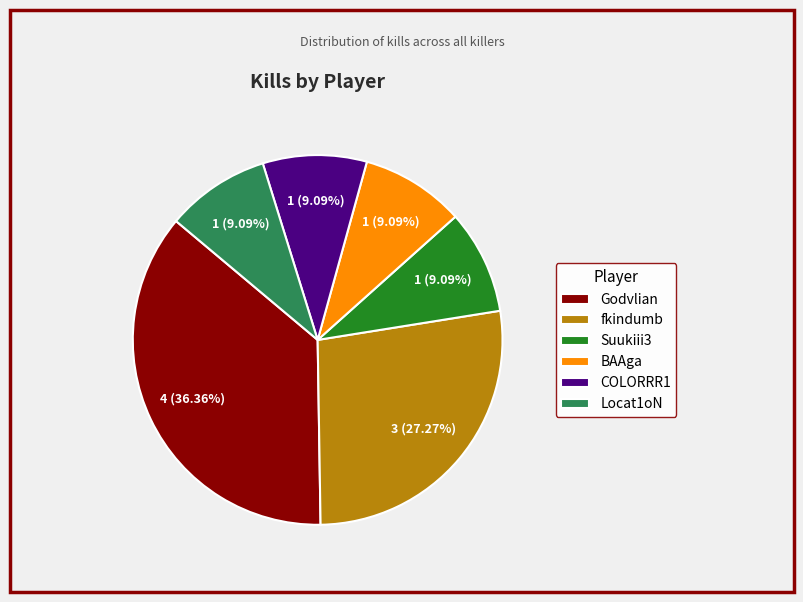

Is it true that Locat1oN is 9% of the pie?

True